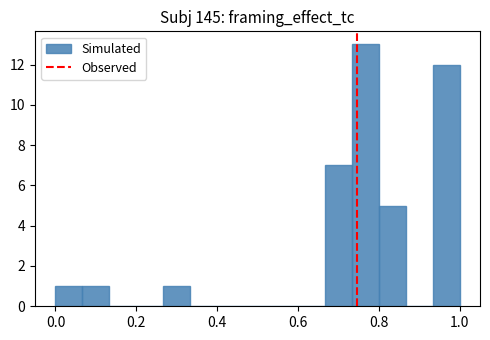

Around what value on the x-axis is the tallest bar? Give the approximate position of its centre, as read against the axis.

0.76